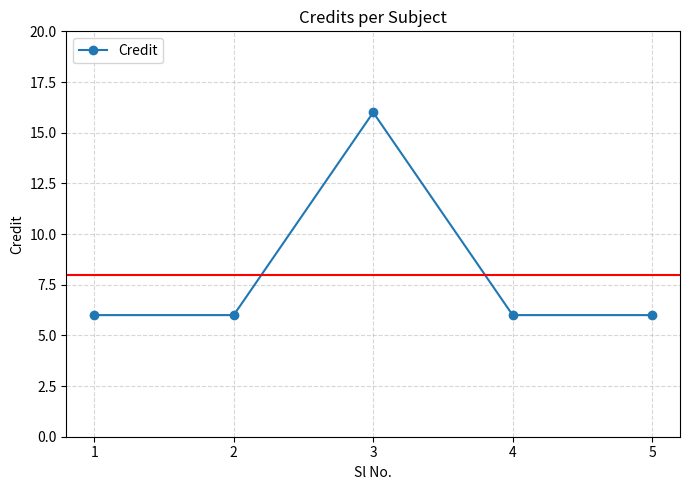

Reading left to right, list all the values displayed in this chart.

6	6	16	6	6